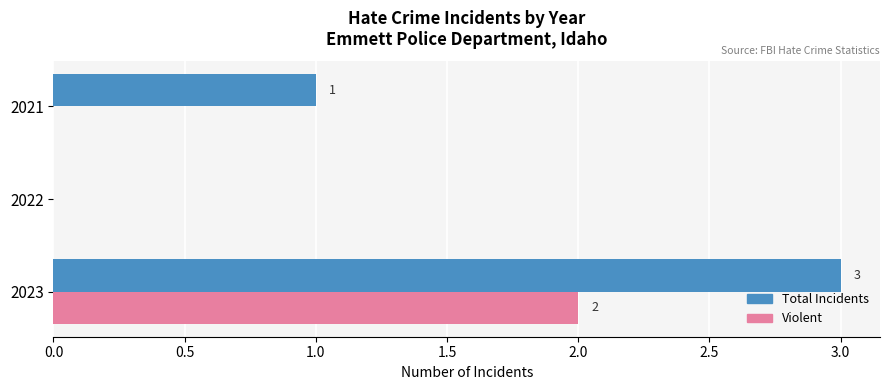

What are all the series names shown in the legend?

Total Incidents, Violent